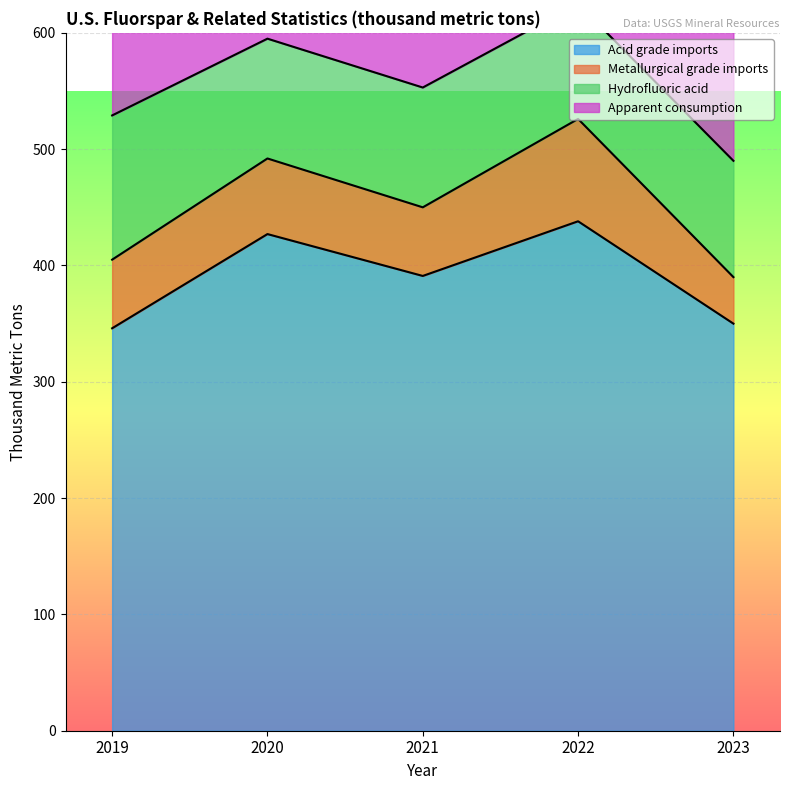

What is the highest value of the Acid grade imports series?

438